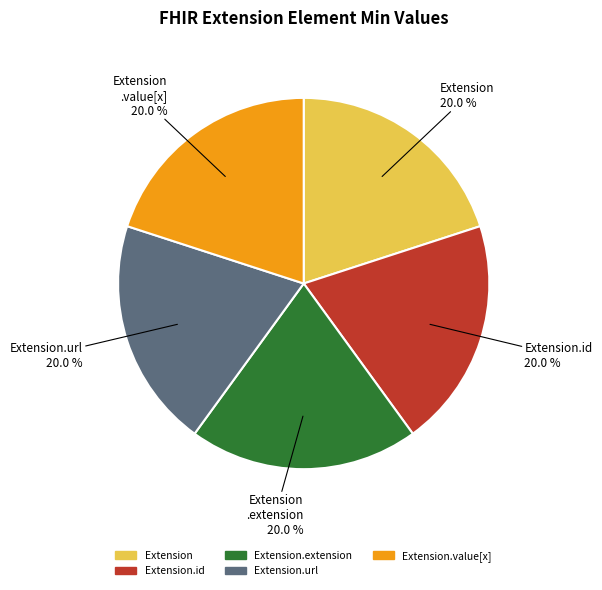

Is there any slice that represents more than half of the pie?

No